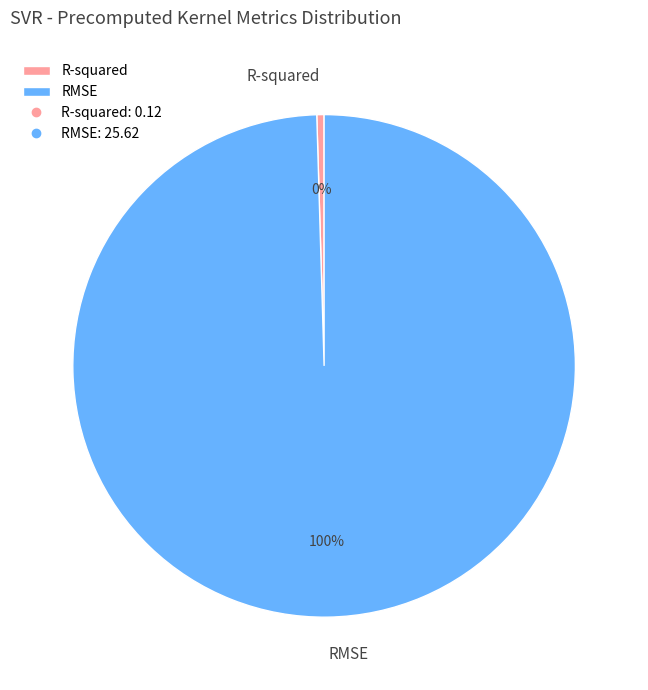

To the nearest percent, what is the average slice percentage?

50%